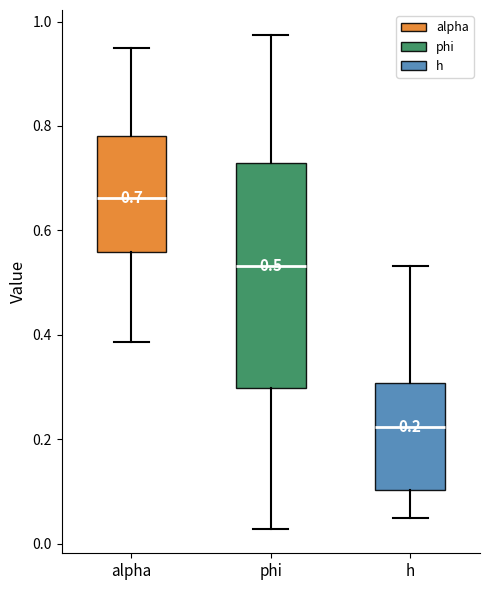

Which box is the tallest, from its lower edge to its upper edge?

phi